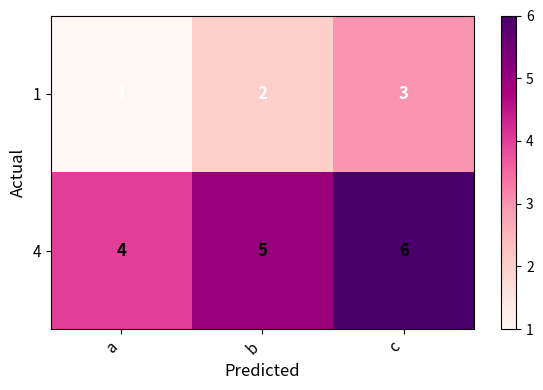

At which label is 1 closest to 2?

b